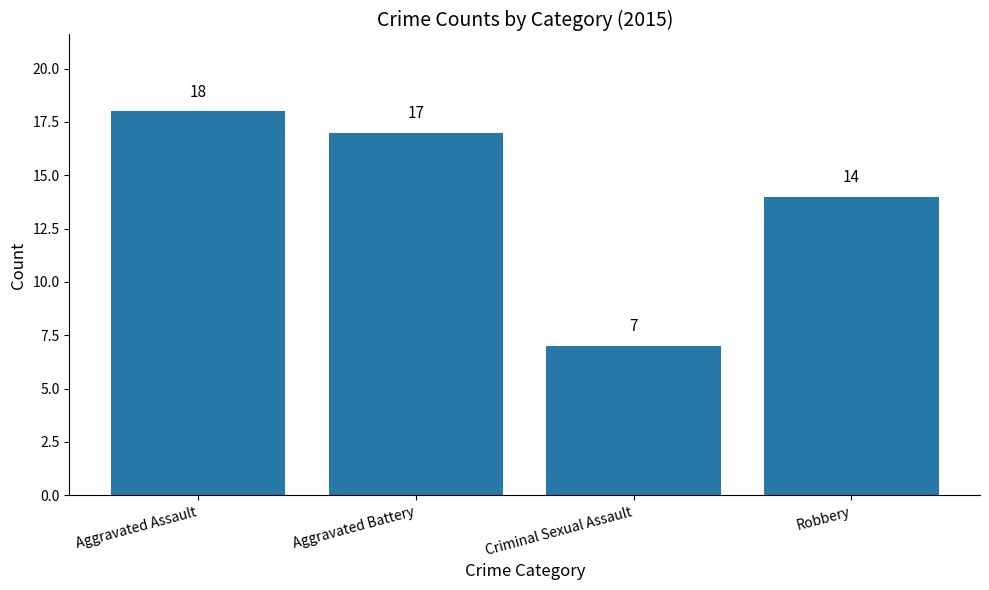

What is the difference between the second highest and minimum values?

10